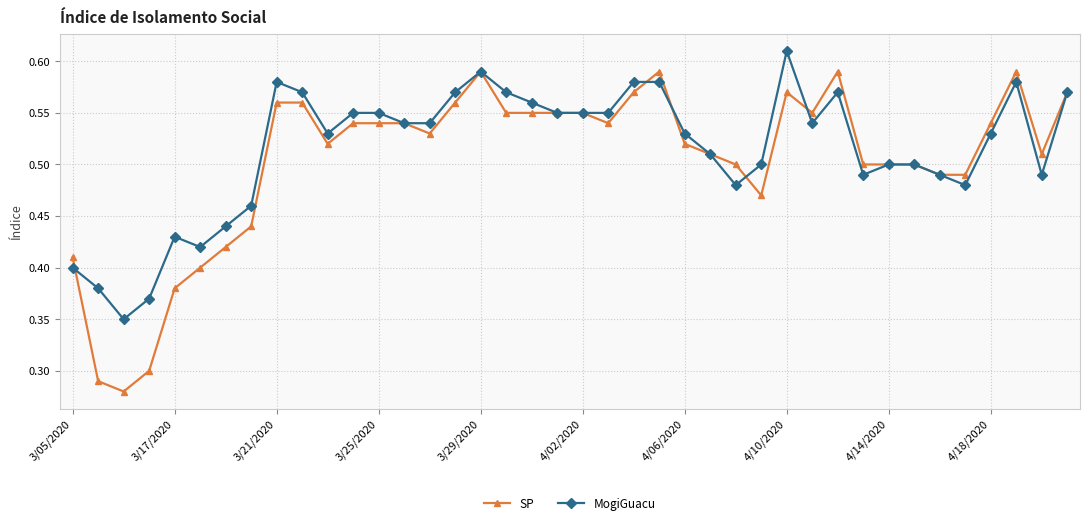

Which series has the widest spread of values?

SP